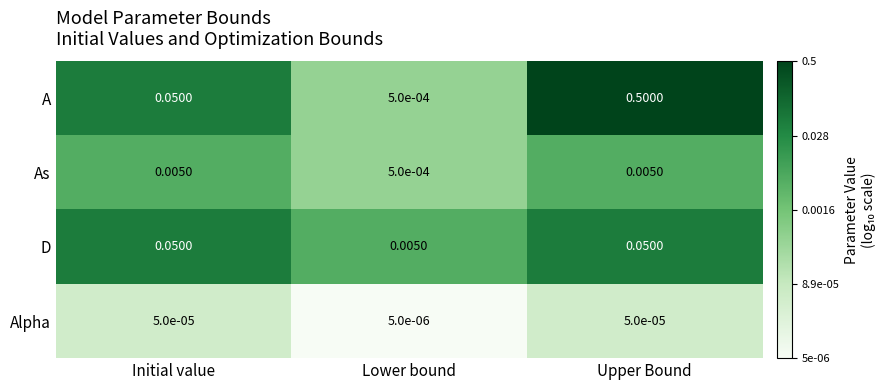

Where is D nearest to the value 0?

Lower bound